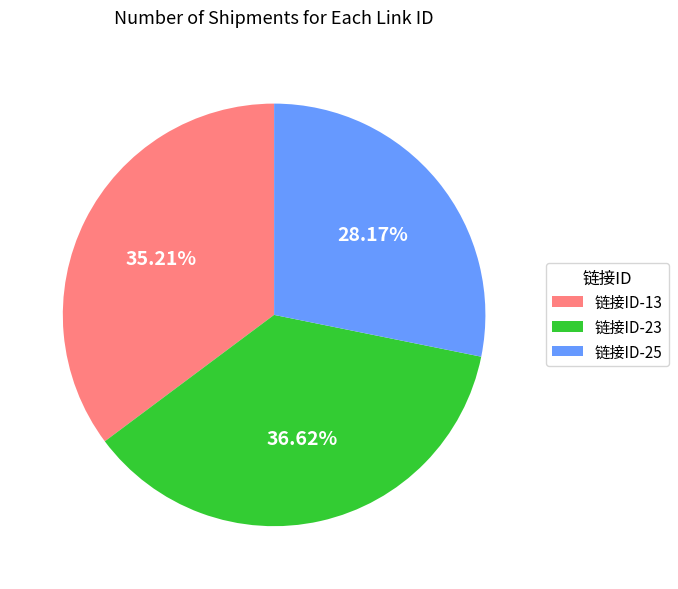

Which has a higher value, 链接ID-23 or 链接ID-25?

链接ID-23